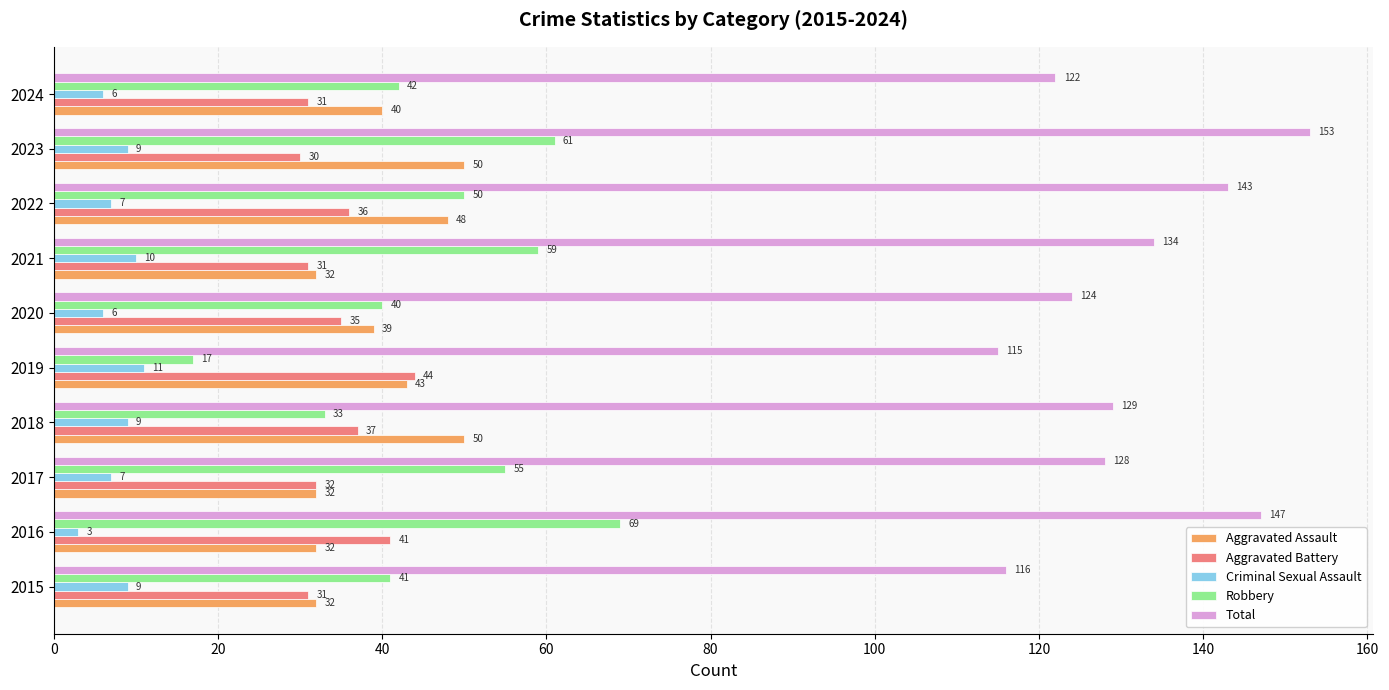

True or false: Total has a value of 122 at 2024.

True